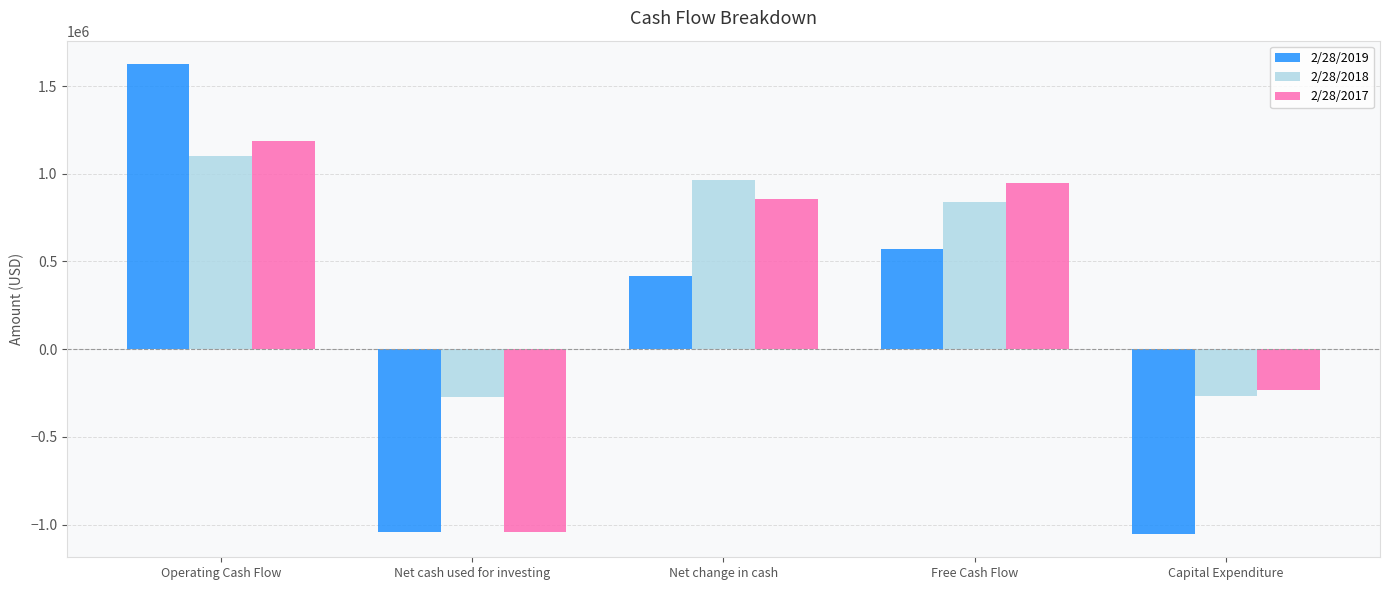

Is the value of 2/28/2019 at Free Cash Flow greater than the value of 2/28/2017 at Net cash used for investing?

Yes